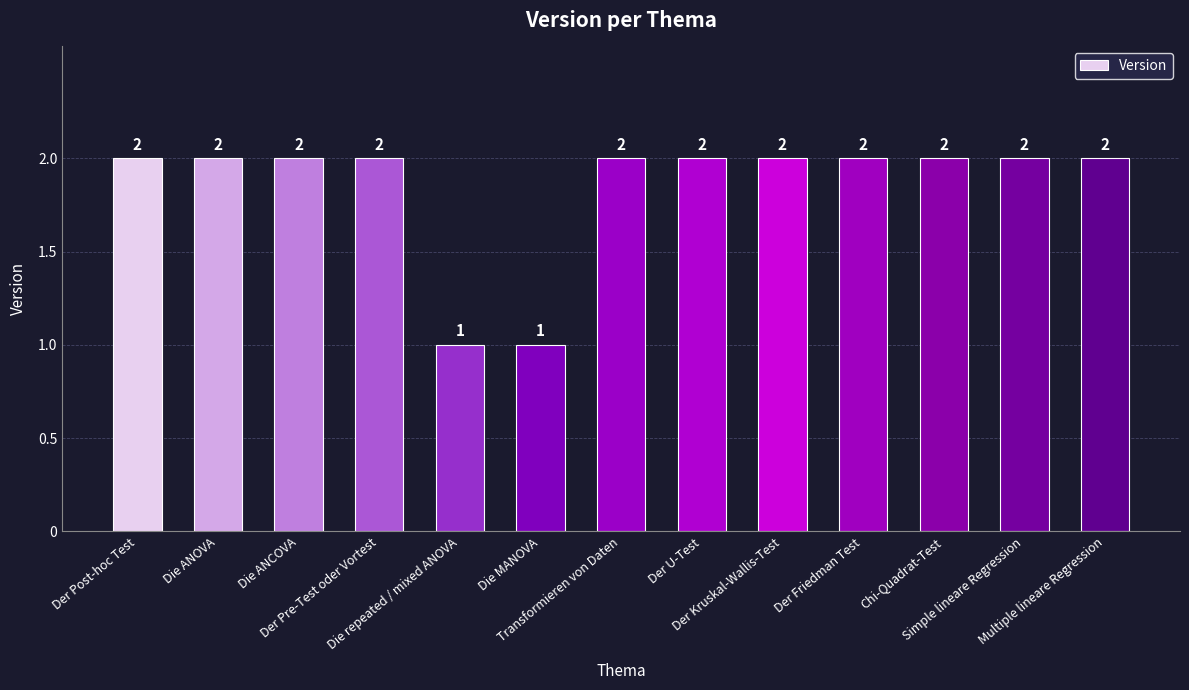

Is it true that the value at Der Friedman Test is 3?

False